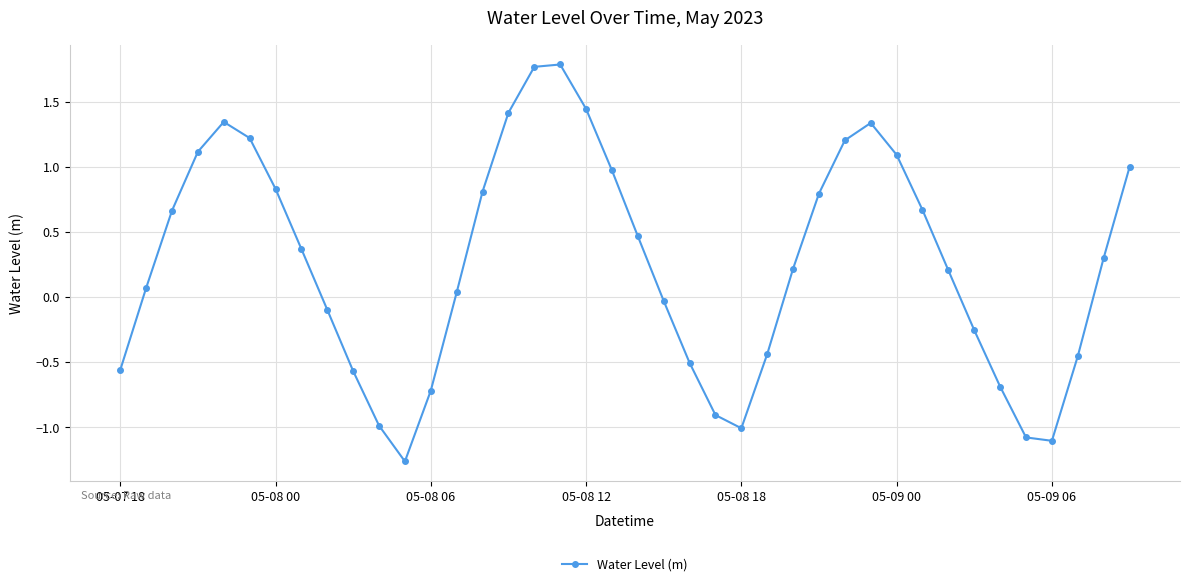

What is the sum of all values?

10.5